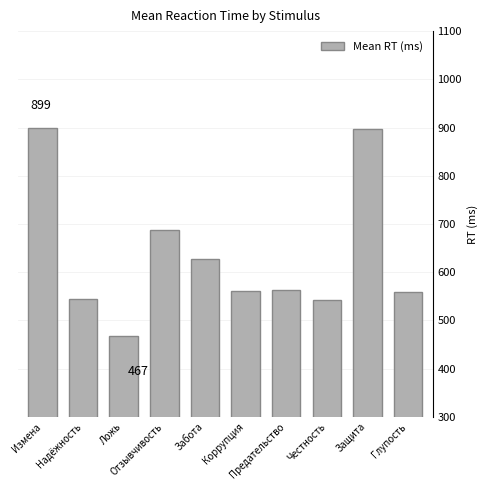

At which category does the chart reach its minimum across all series?

Ложь